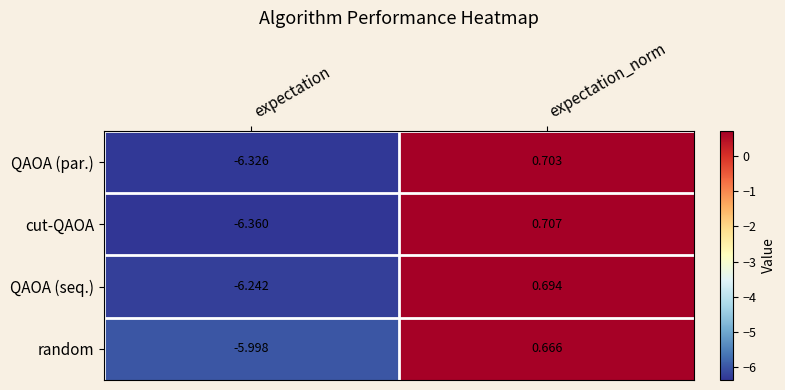

At which label does QAOA (par.) first exceed 0?

expectation_norm